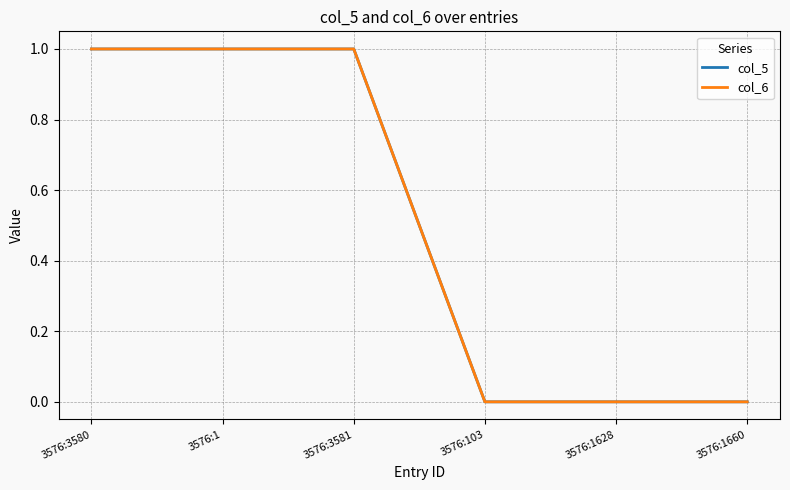

Does the chart have visible grid lines?

Yes